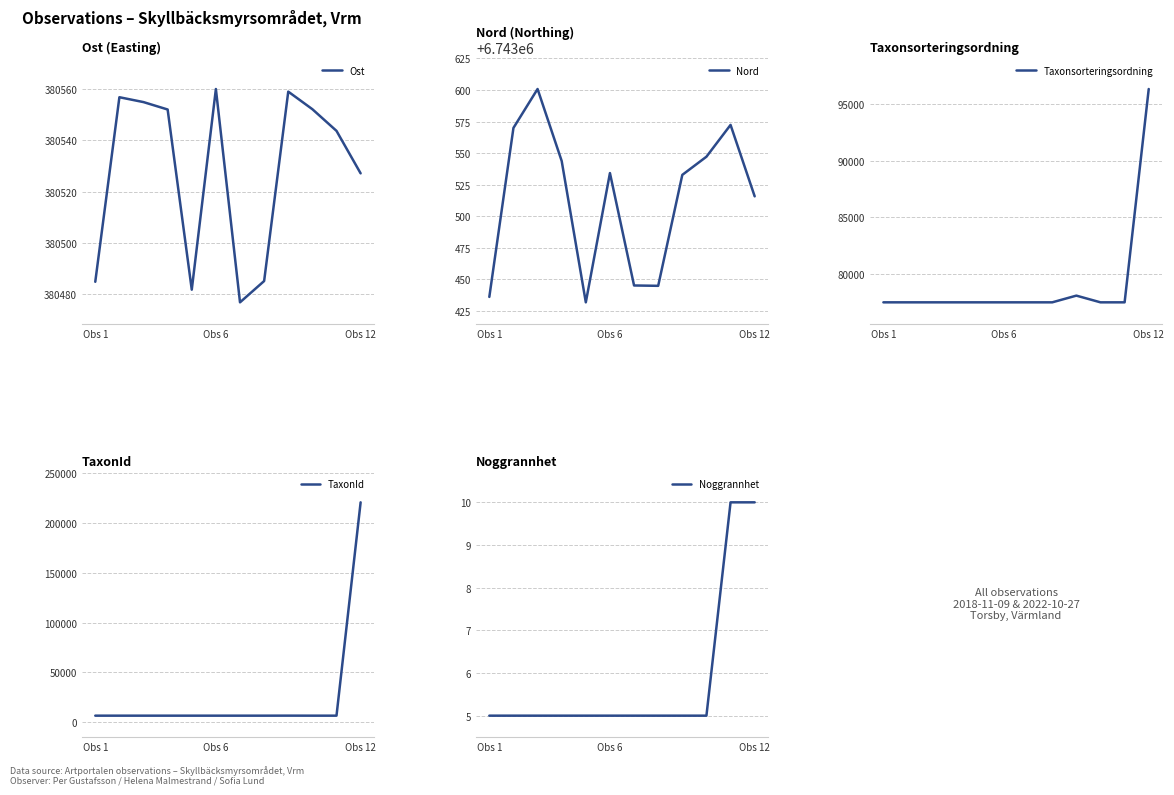

Is it true that Ost equals 380560.1 at Obs 6?

True